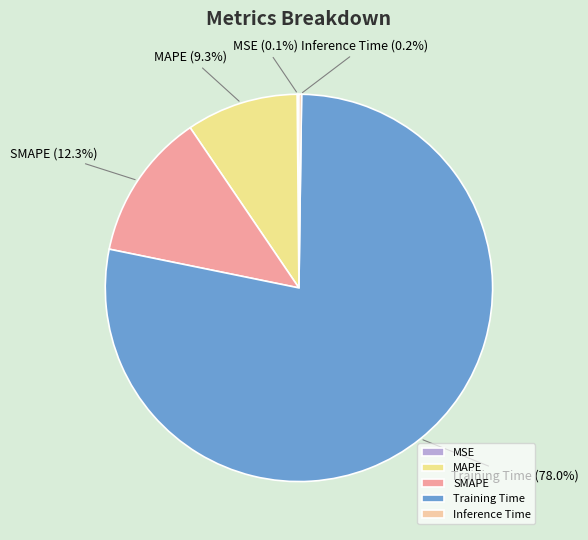

Is there any slice that represents more than half of the pie?

Yes